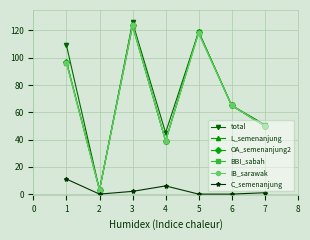

Reading right to left, transcribe all the data shown in this chart.

total: 7=51	6=65	5=119	4=45	3=126	2=3	1=109
L_semenanjung: 7=50	6=65	5=119	4=39	3=124	2=3	1=97
OA_semenanjung2: 7=50	6=65	5=119	4=39	3=124	2=3	1=97
BBI_sabah: 7=50	6=65	5=118	4=39	3=123	2=3	1=96
IB_sarawak: 7=50	6=65	5=118	4=39	3=124	2=3	1=96
C_semenanjung: 7=1	6=0	5=0	4=6	3=2	2=0	1=11